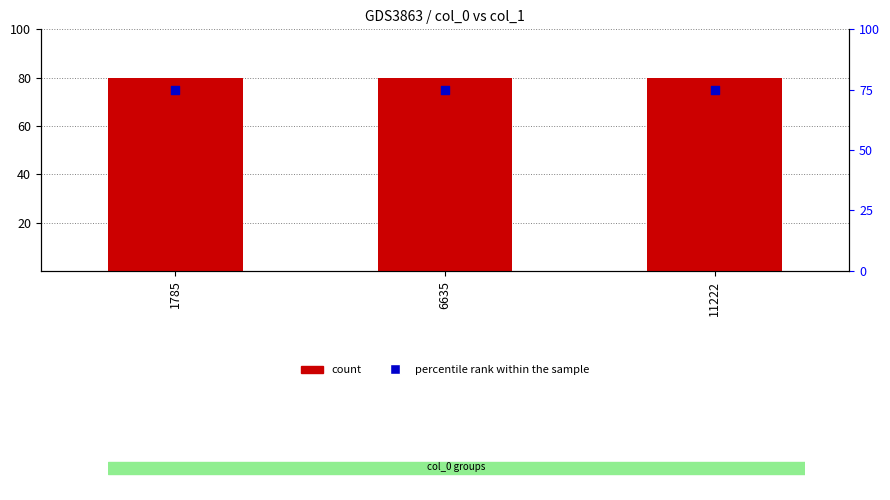

Which series has the largest Y range (max minus min)?

count